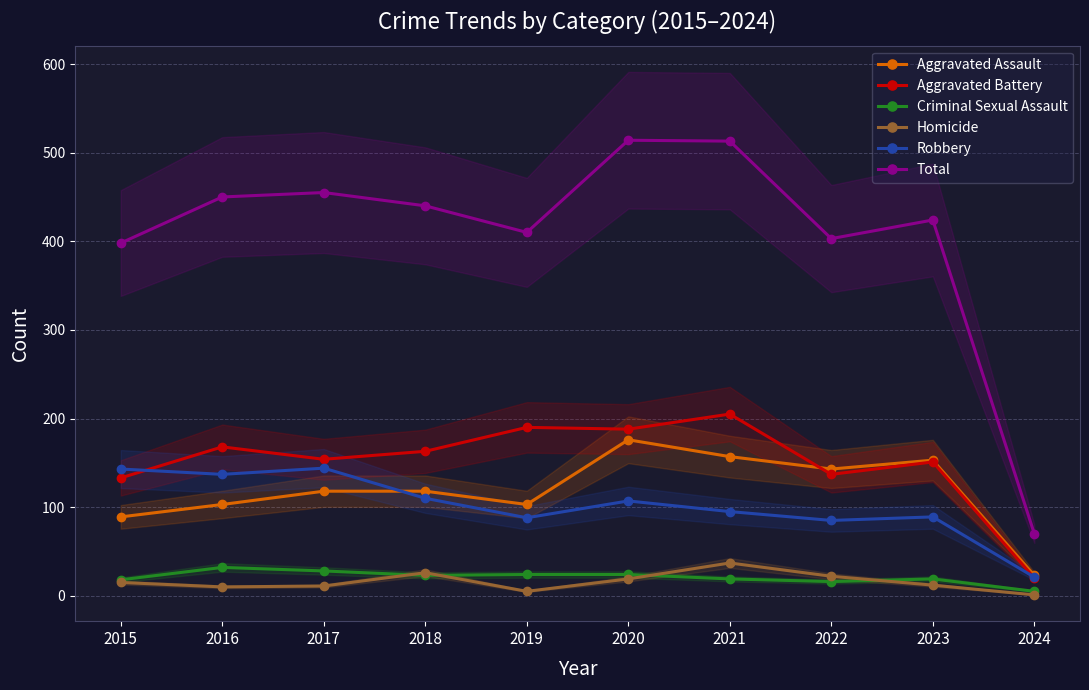

Which series has the largest total across all categories?

Total